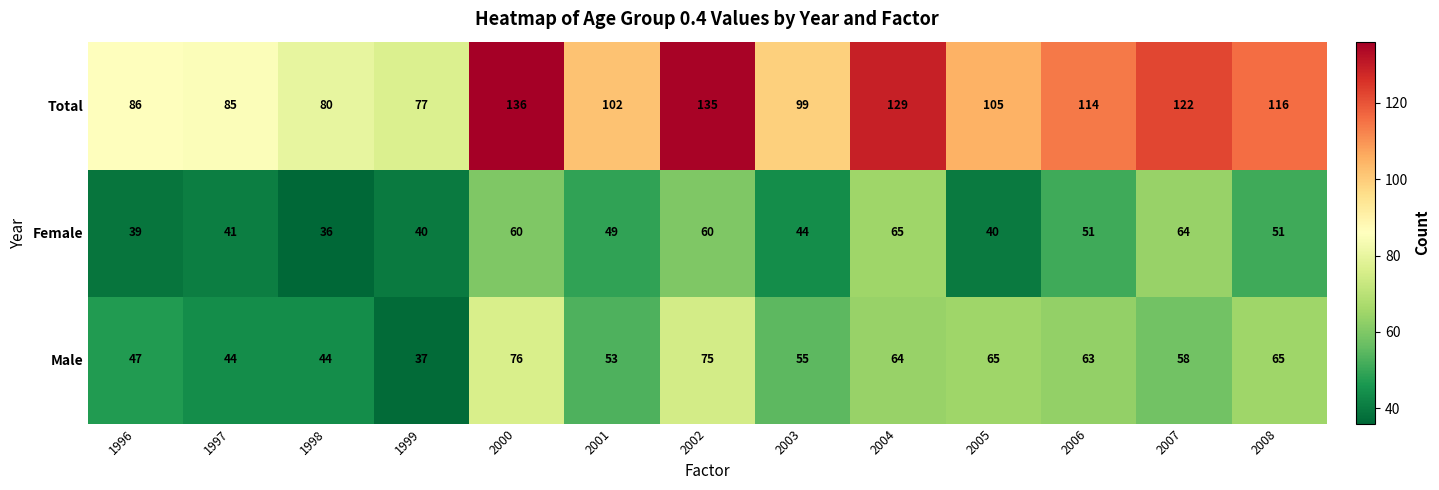

Where is Male nearest to the value 56?

2003